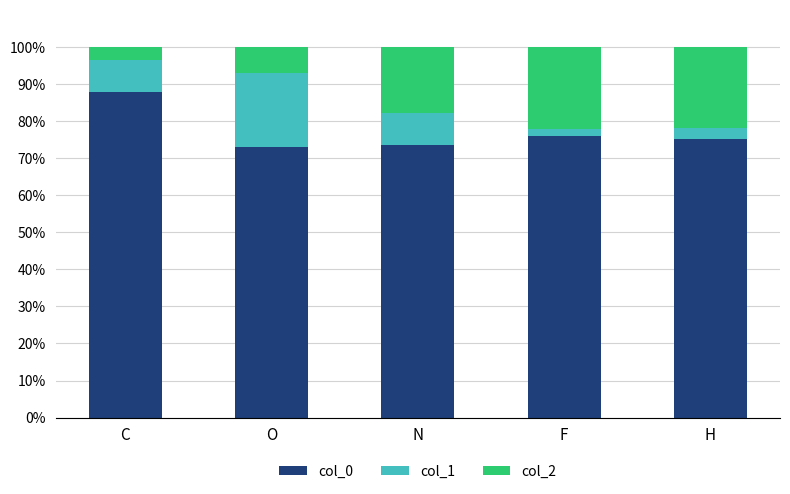

How many series are shown in this chart?

3